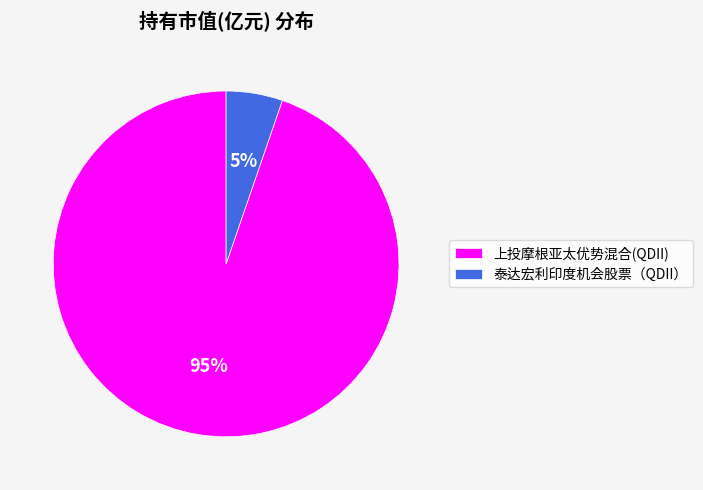

Rank the categories by value from highest to lowest.

上投摩根亚太优势混合(QDII), 泰达宏利印度机会股票（QDII）